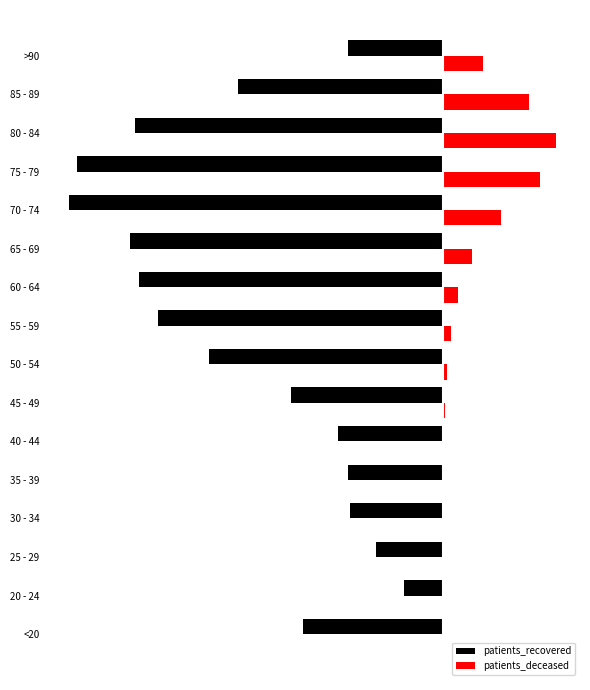

Reading left to right, transcribe all the data shown in this chart.

patients_recovered: -0.4	-0.1	-0.2	-0.2	-0.3	-0.3	-0.4	-0.6	-0.8	-0.8	-0.8	-1.0	-1.0	-0.8	-0.5	-0.3
patients_deceased: 0.0	0.0	0.0	0.0	0.0	0.0	0.0	0.0	0.0	0.0	0.1	0.2	0.3	0.3	0.2	0.1